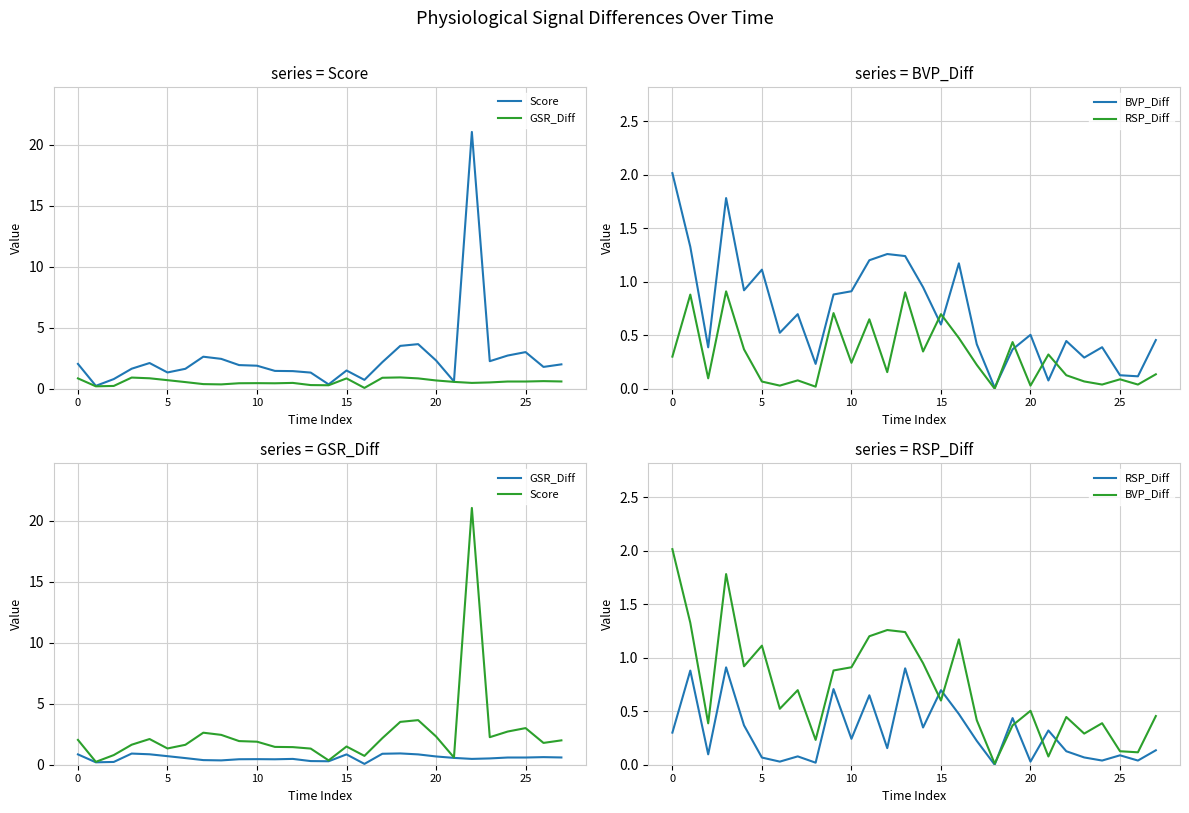

Which series has the widest spread of values?

Score